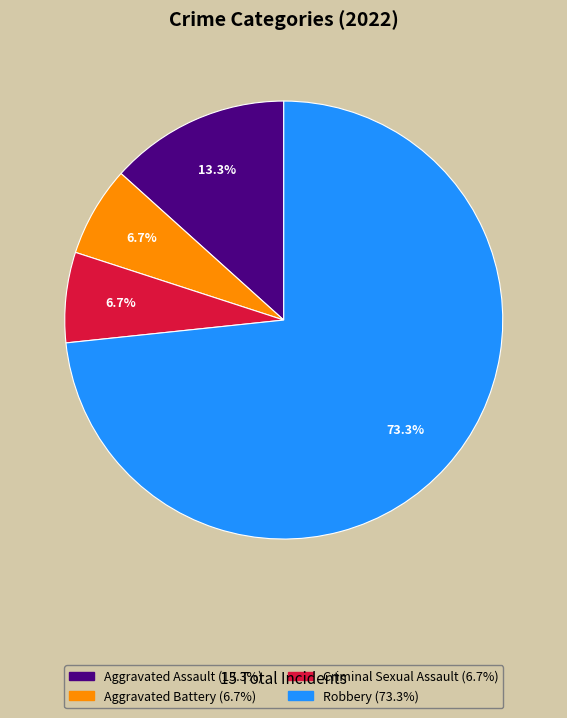

Combined, do Robbery and Aggravated Battery account for over 50%?

Yes